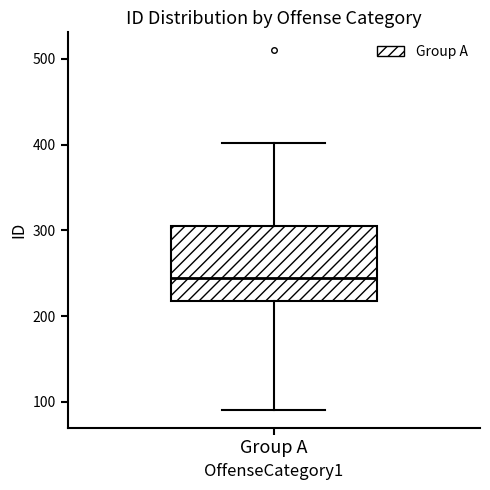

Read this box plot against the y-axis: the position of the median line, the range covered by the box, and the ends of both whiskers. The values are not printed on the chart, so give them approximately, as read against the axis.

median 250, box 220 to 310, whiskers 90 to 400